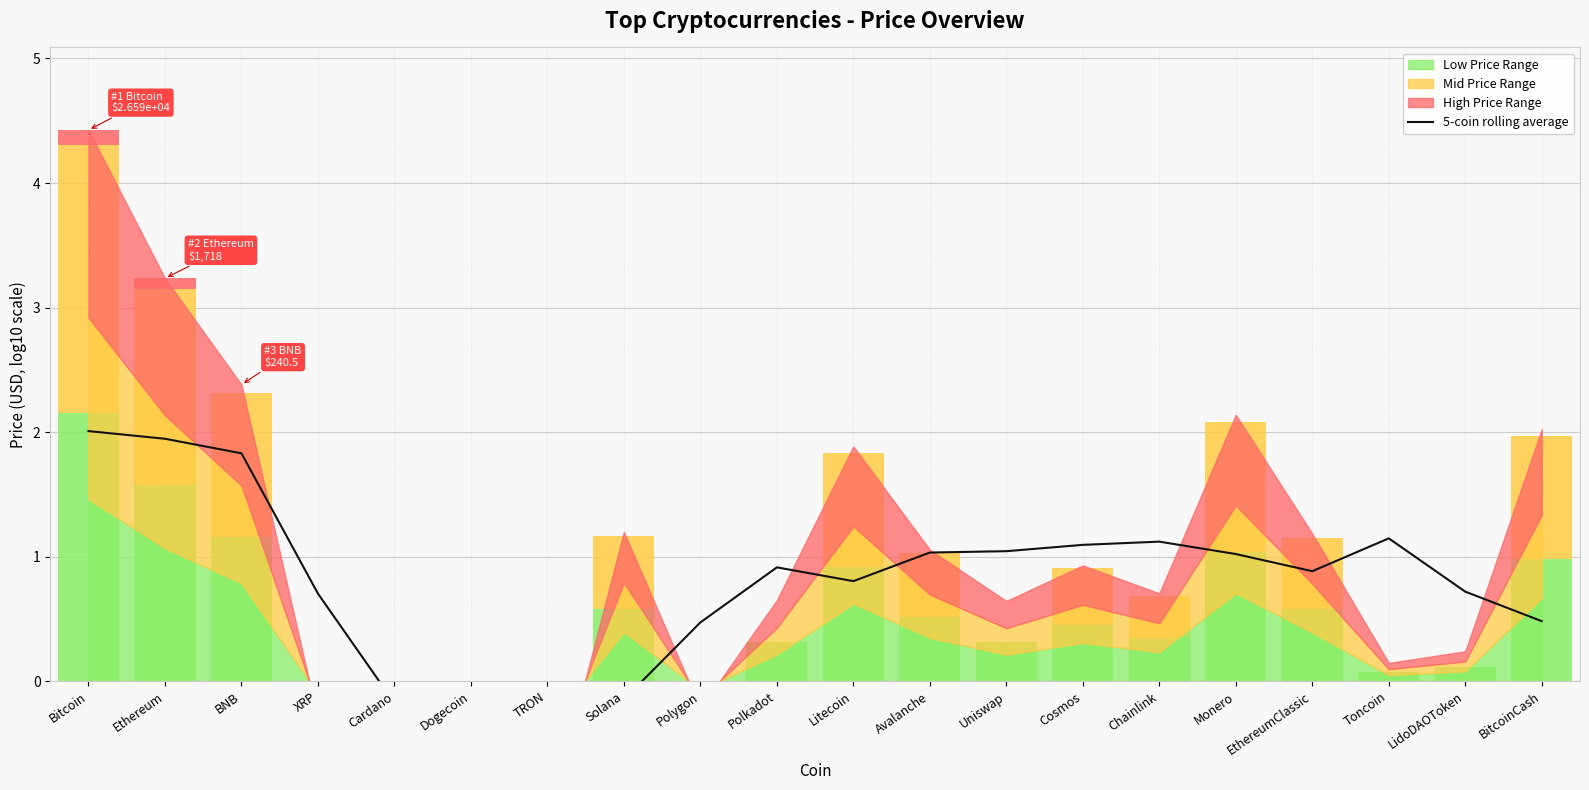

Reading left to right, transcribe all the data shown in this chart.

Bitcoin=2.0	Ethereum=1.9	BNB=1.8	XRP=0.7	Cardano=-0.2	Dogecoin=-0.4	TRON=-0.4	Solana=-0.1	Polygon=0.5	Polkadot=0.9	Litecoin=0.8	Avalanche=1.0	Uniswap=1.0	Cosmos=1.1	Chainlink=1.1	Monero=1.0	EthereumClassic=0.9	Toncoin=1.1	LidoDAOToken=0.7	BitcoinCash=0.5